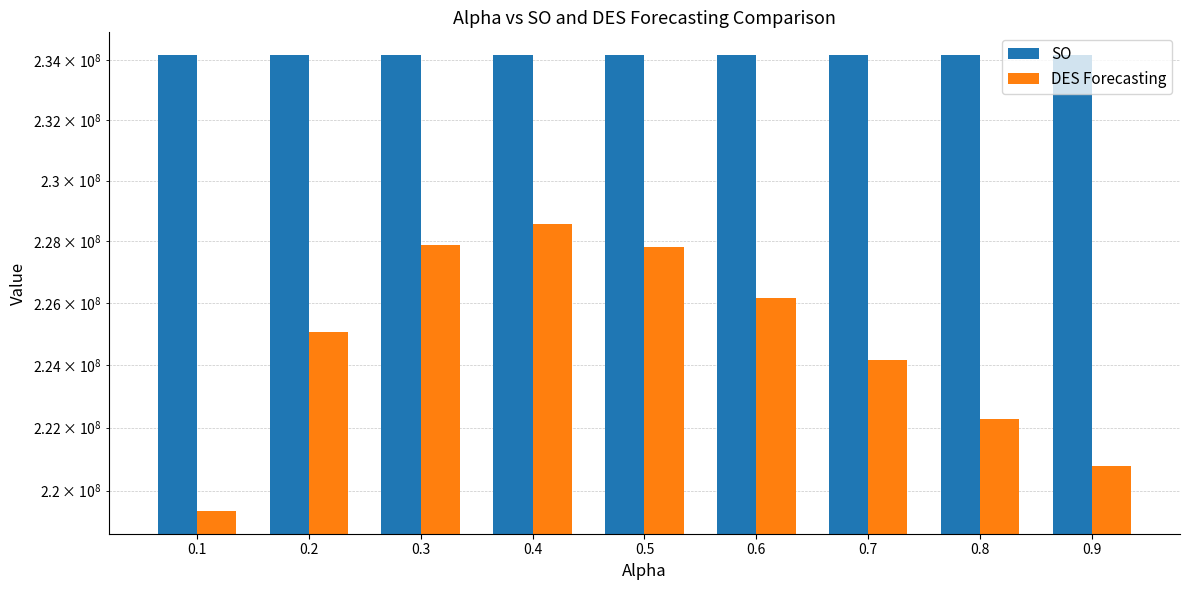

Where is DES Forecasting nearest to the value 223974301?

0.7